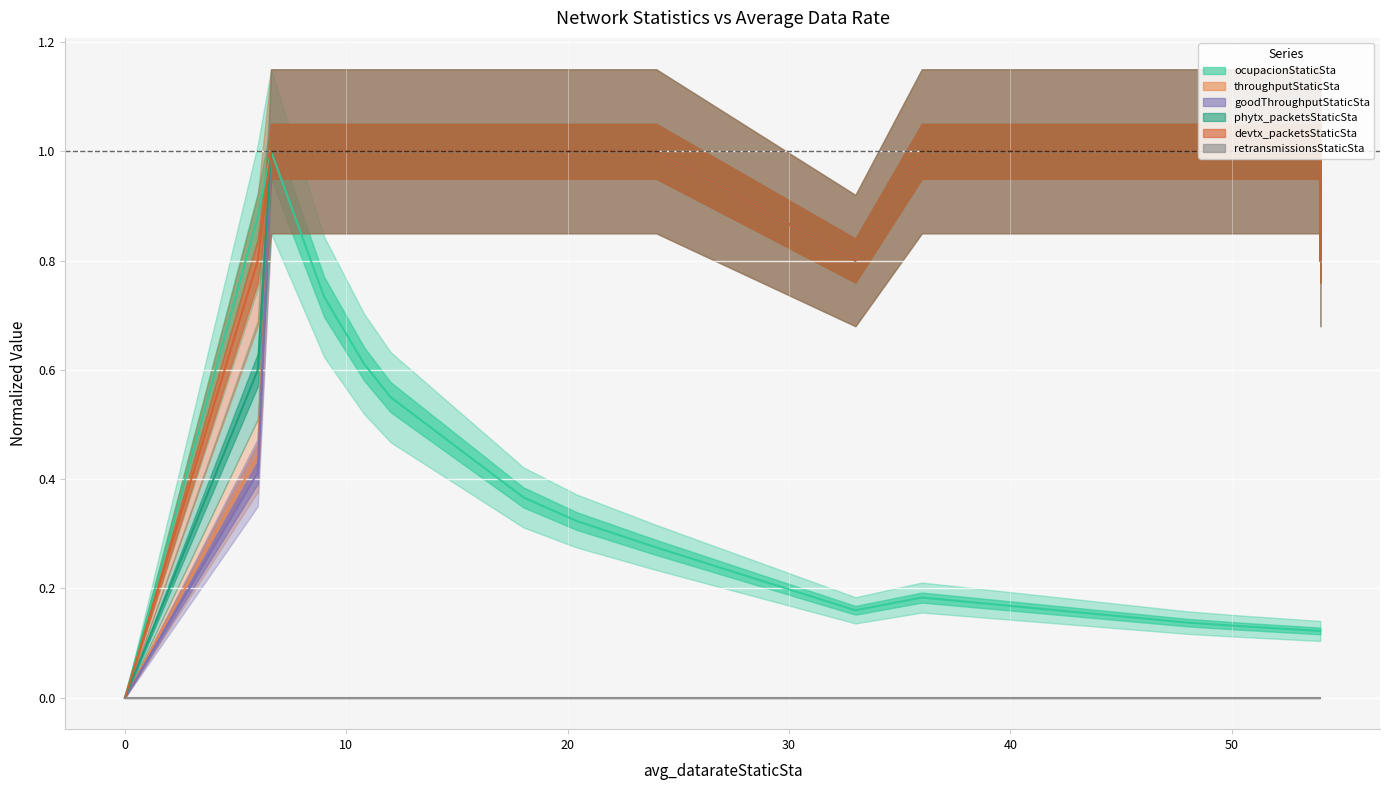

Between 33.0 and 48.0, which is larger?

33.0